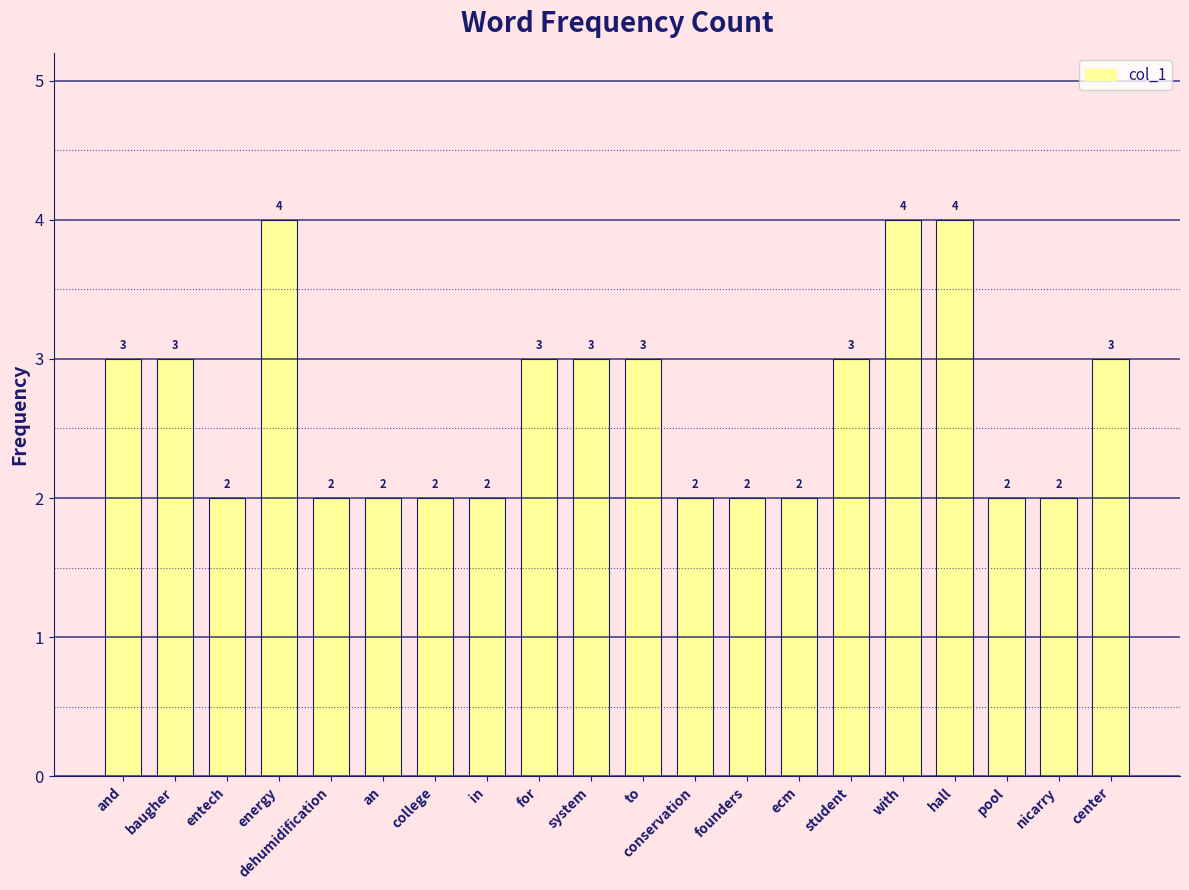

Reading left to right, list all the values displayed in this chart.

3	3	2	4	2	2	2	2	3	3	3	2	2	2	3	4	4	2	2	3